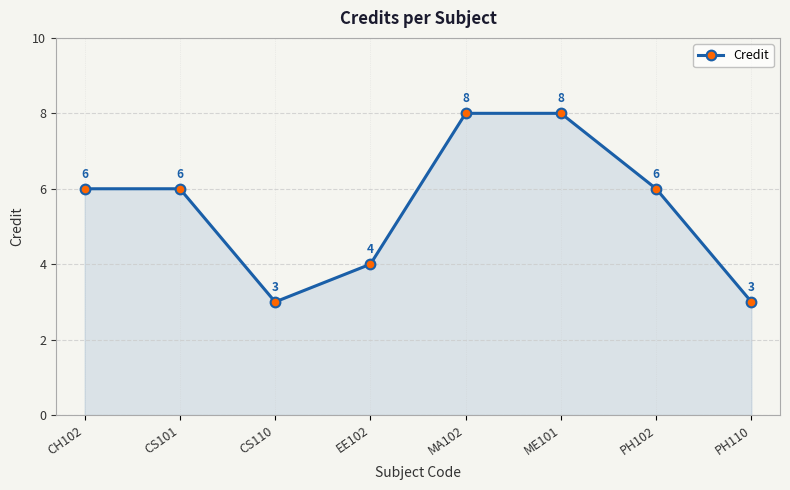

What is the change in value from CH102 to CS110?

-3